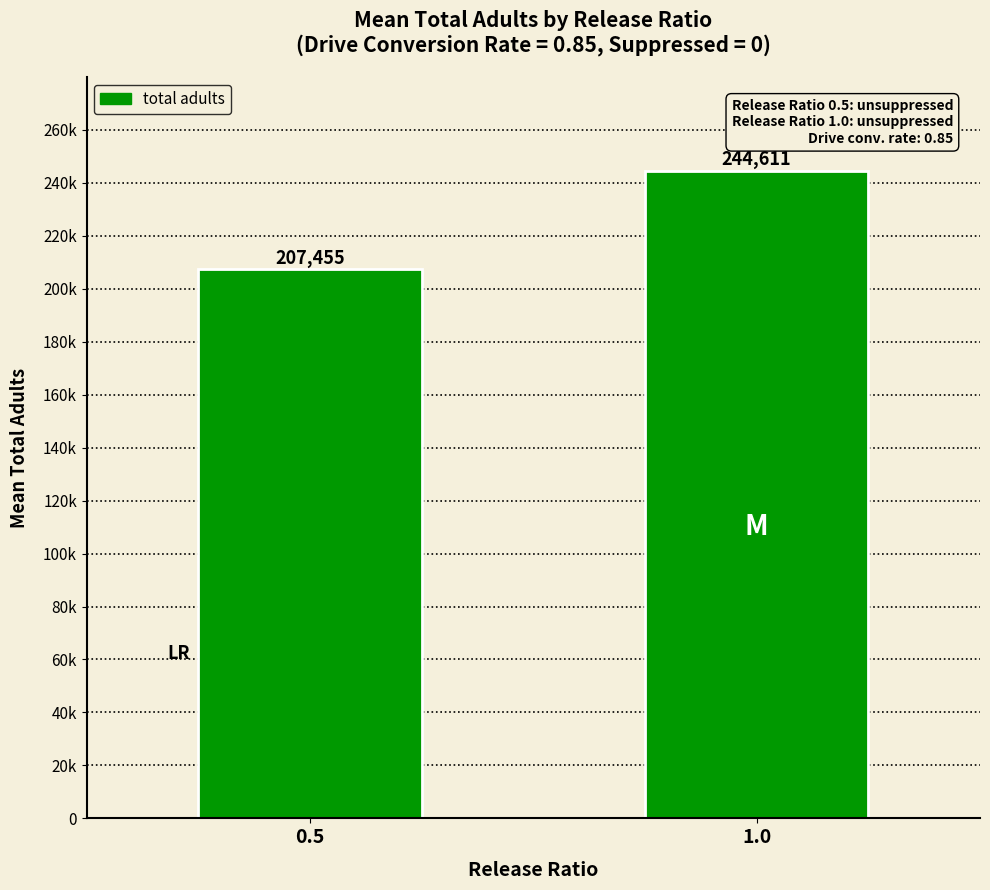

True or false: the data shows 207454.9 at 0.5.

True